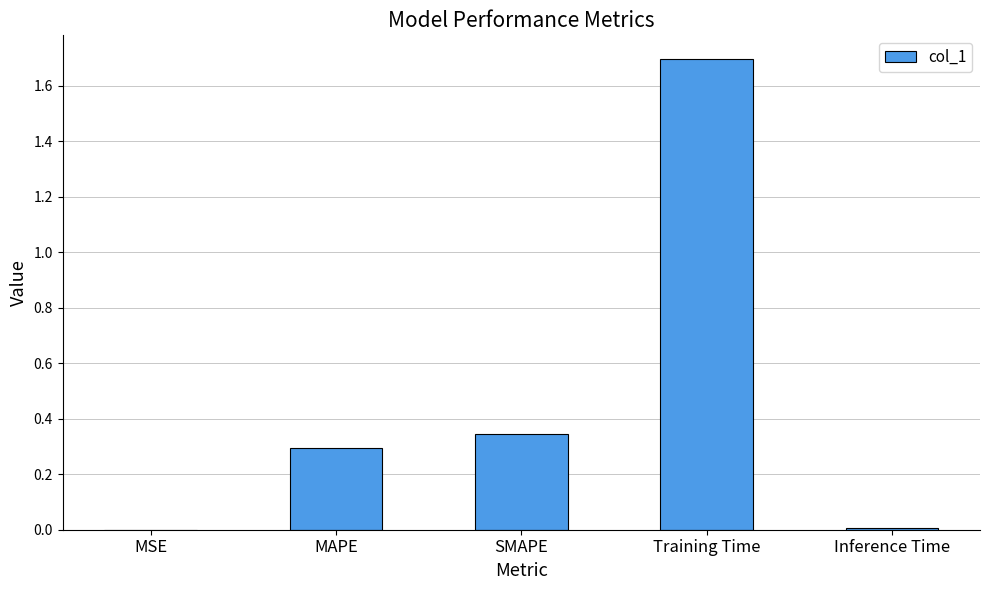

Between Training Time and SMAPE, which is larger?

Training Time